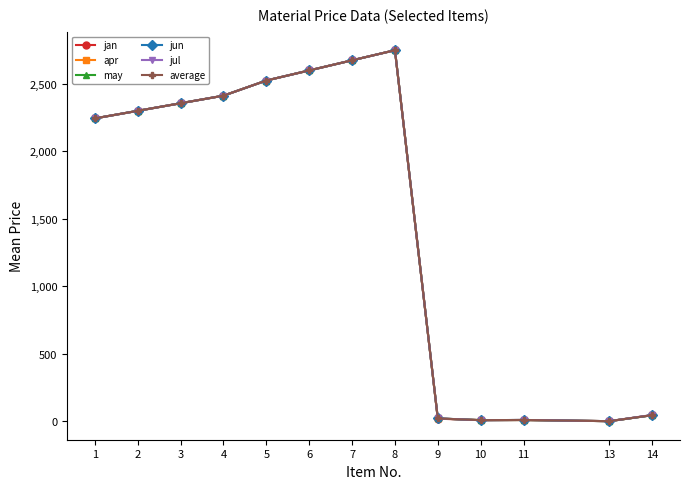

At which label does average reach its peak?

8